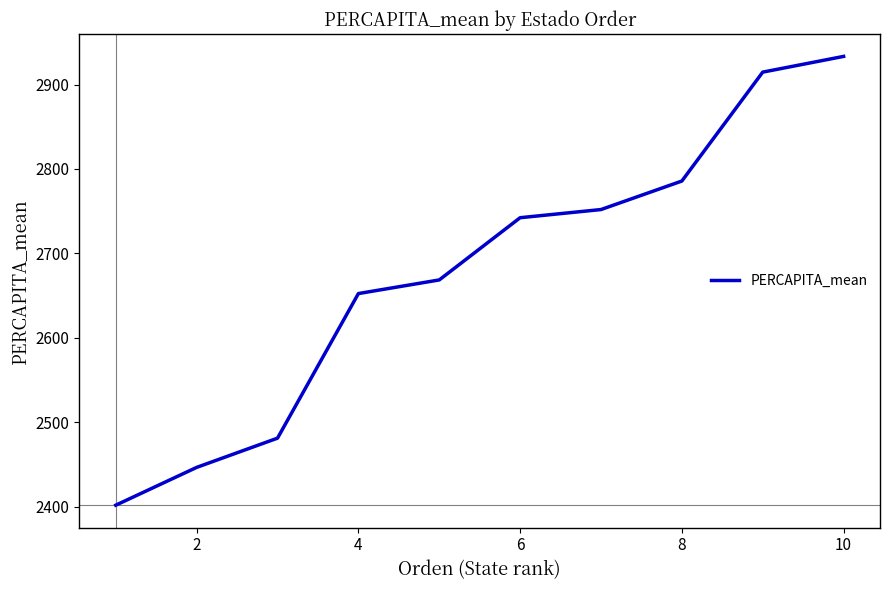

What is the difference between the maximum and minimum values?

531.7